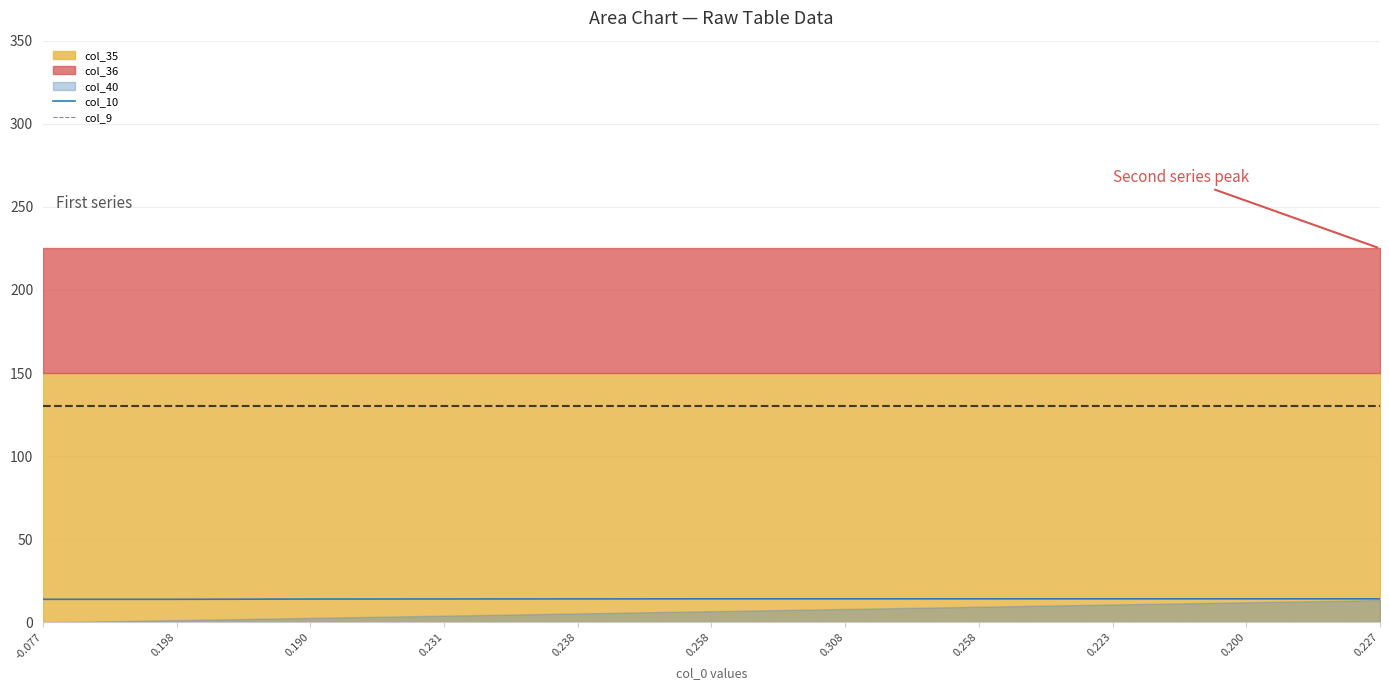

True or false: col_9 has more than 0 interior local peaks.

False